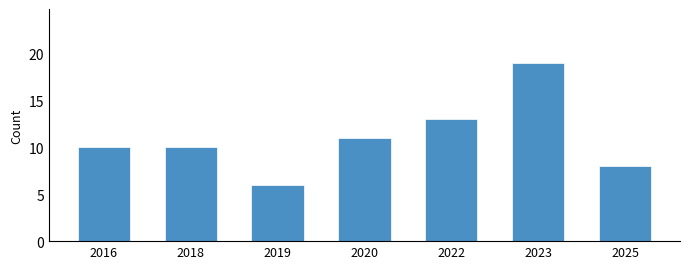

Reading left to right, transcribe all the data shown in this chart.

10	10	6	11	13	19	8